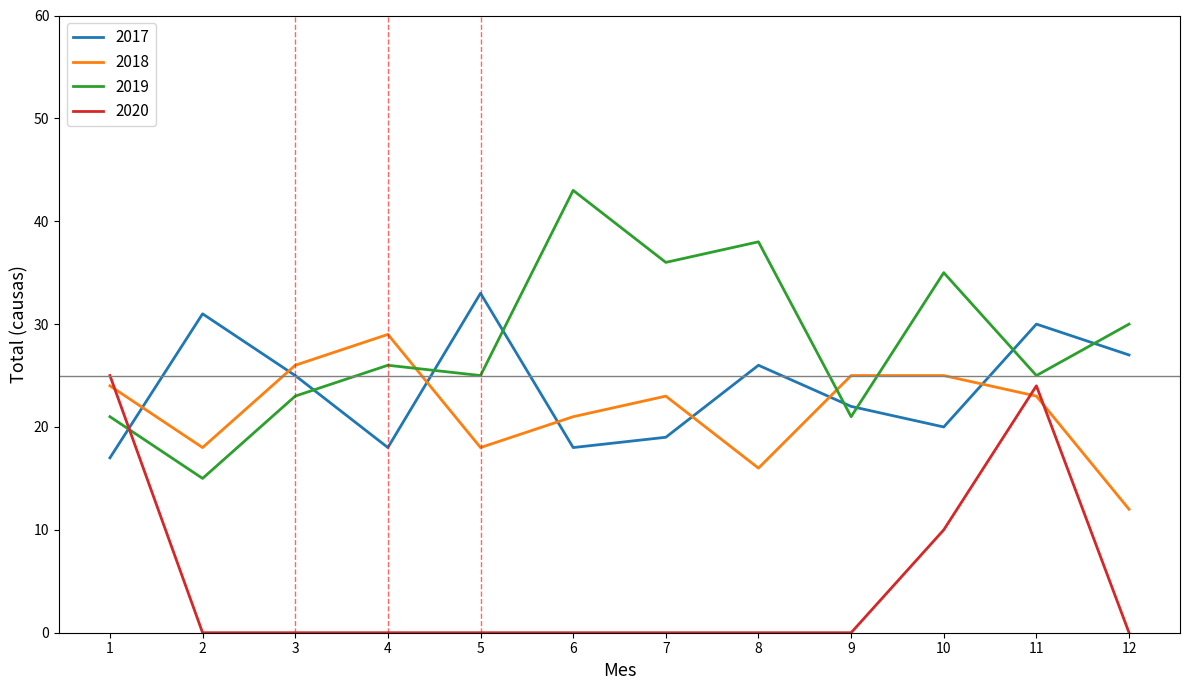

True or false: 2017 and 2018 intersect in this chart.

True